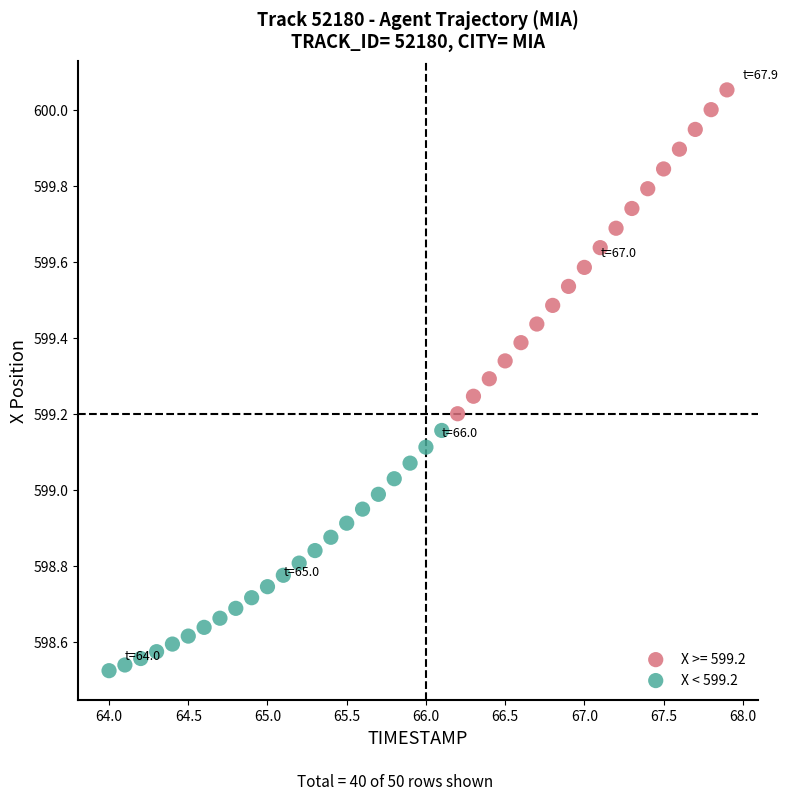

Which series contains the lowest Y value?

X < 599.2